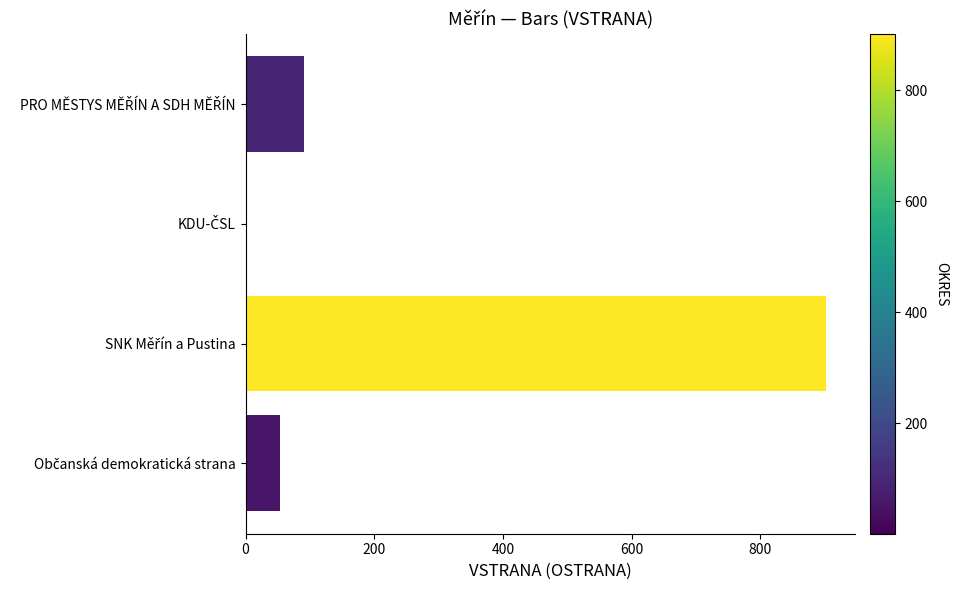

What is the maximum value shown in the chart?

902